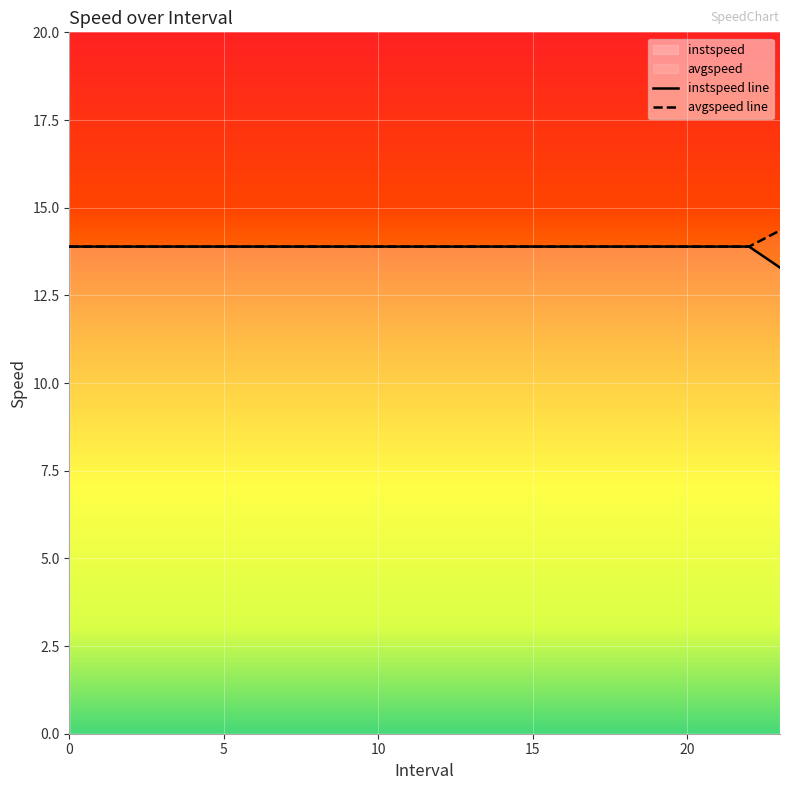

How many instspeed values are between 13 and 14?

24